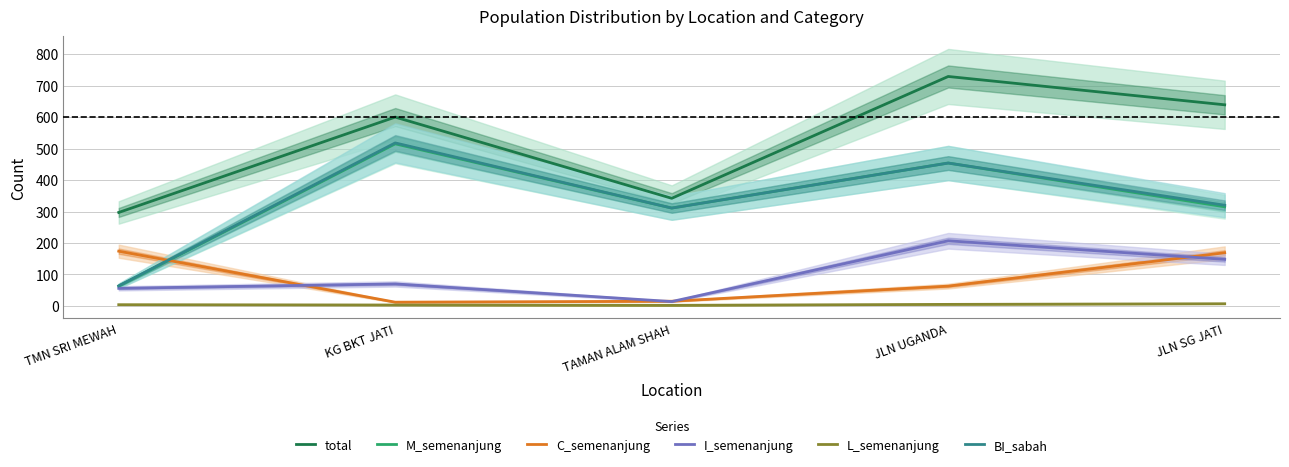

The value of BI_sabah at TMN SRI MEWAH is 64. True or false?

True